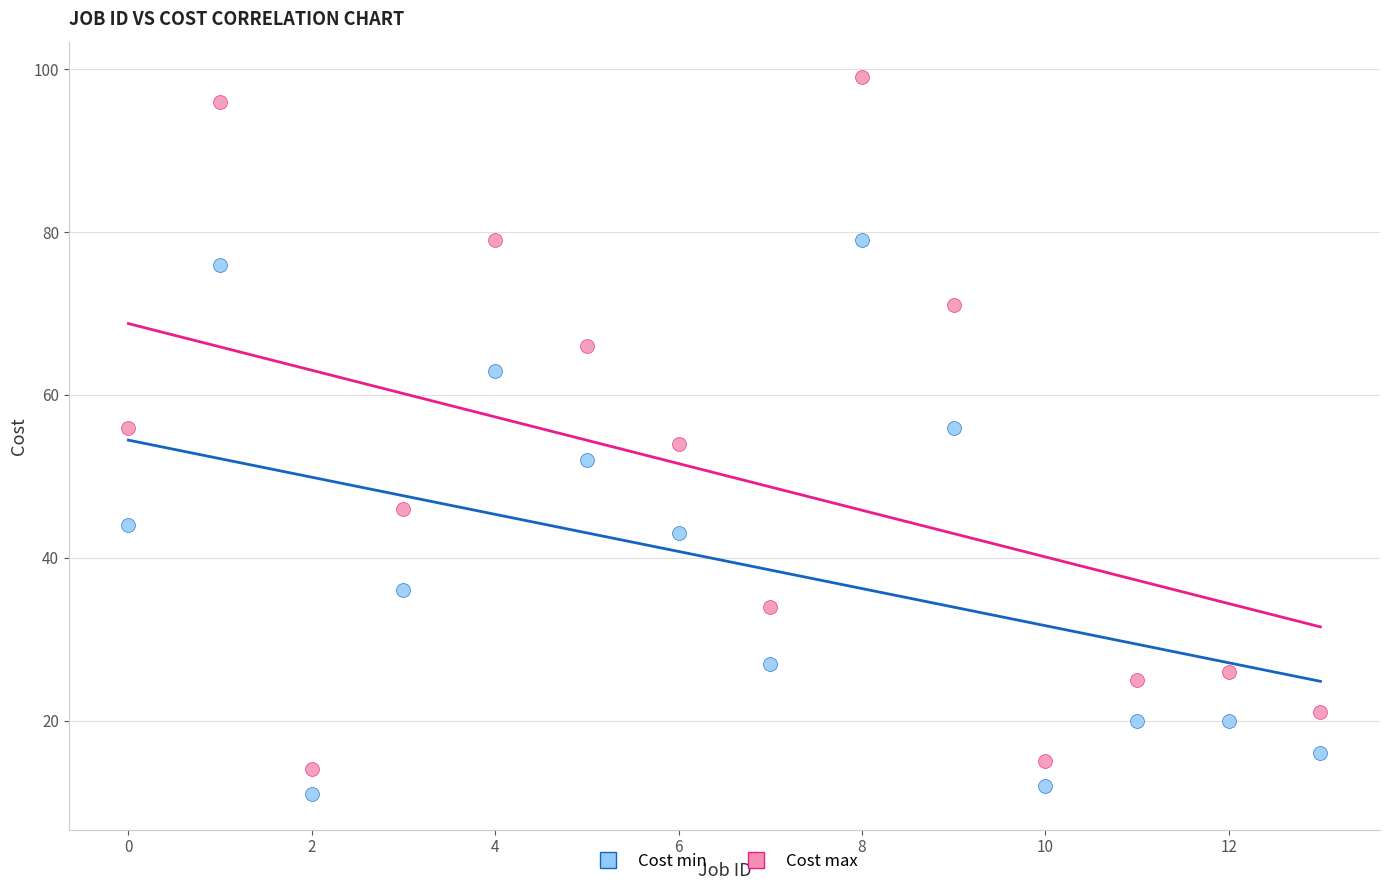

What are all the series names shown in the legend?

Cost min, Cost max